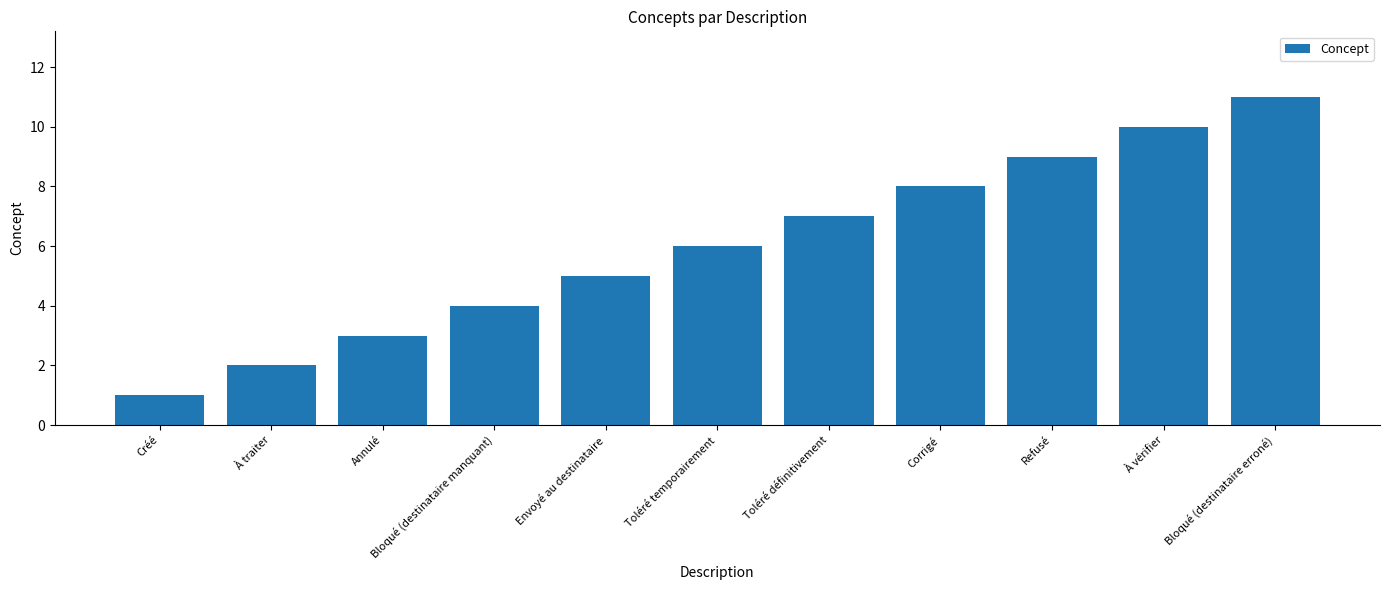

What is the change in value from Corrigé to Refusé?

+1